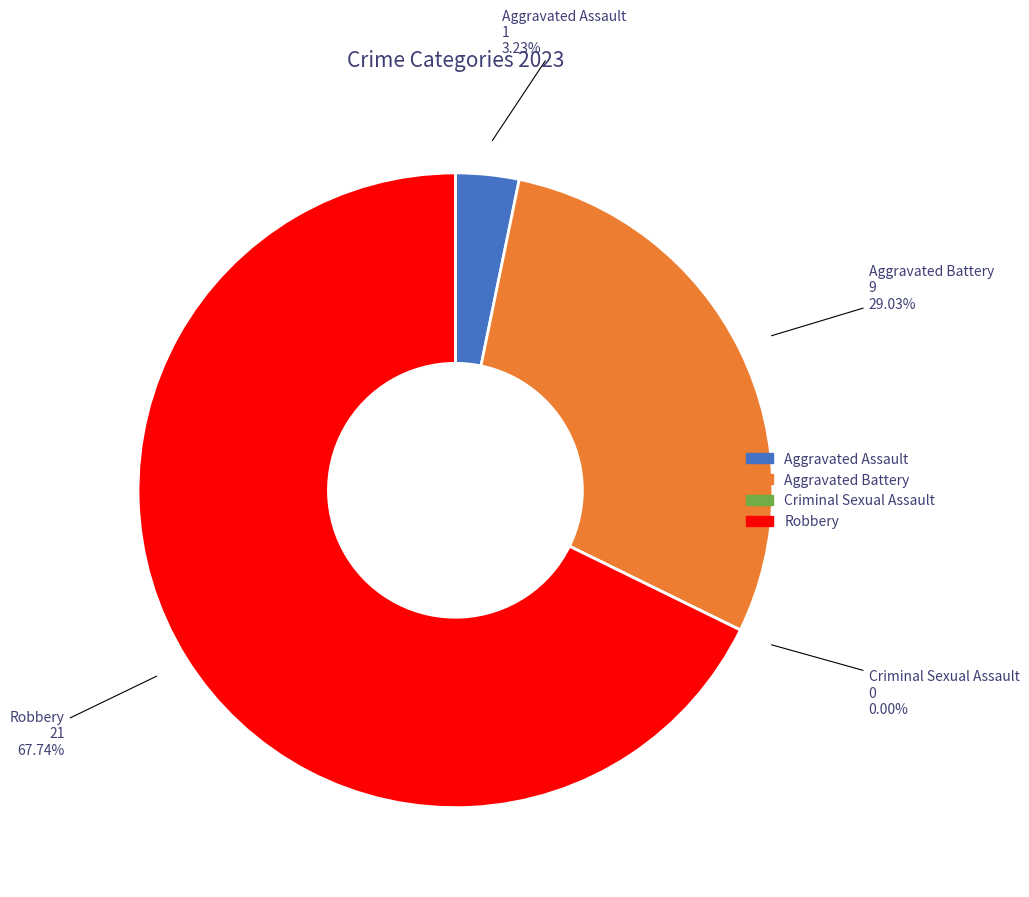

To the nearest percent, what portion does Aggravated Assault represent?

3%